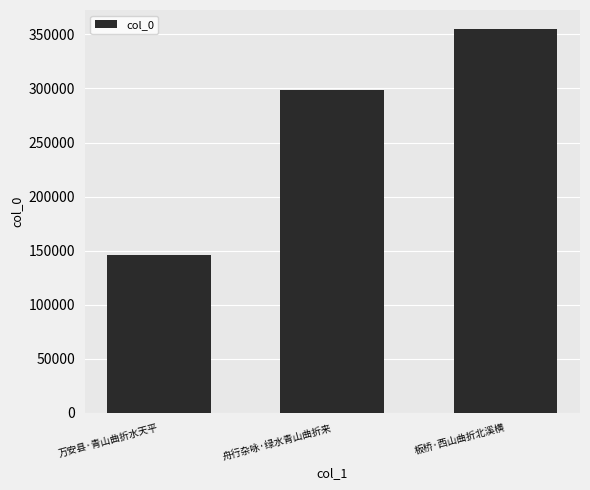

What is the label of the 2nd bar from the left?

舟行杂咏·绿水青山曲折来